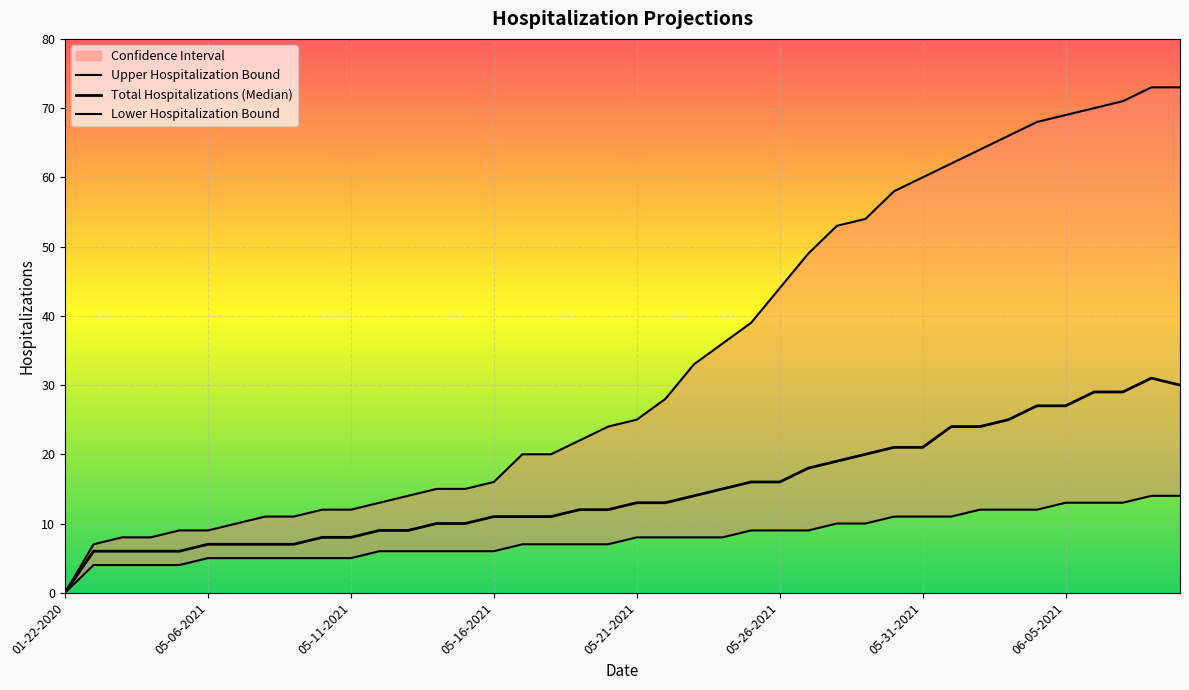

Does the chart display data point markers on the line(s)?

No